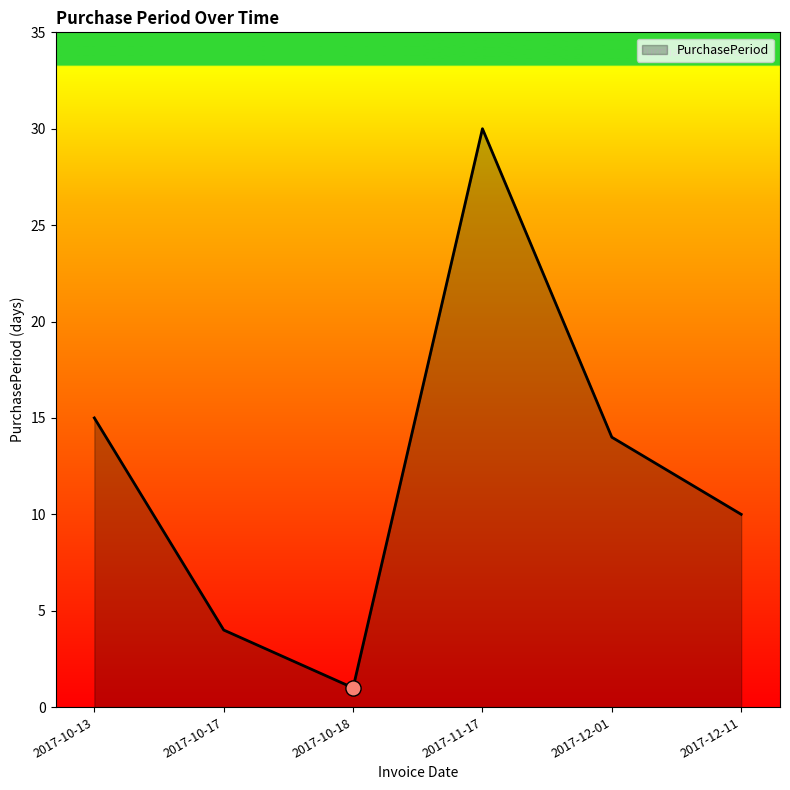

What is the change in value from 2017-10-13 to 2017-10-17?

-11